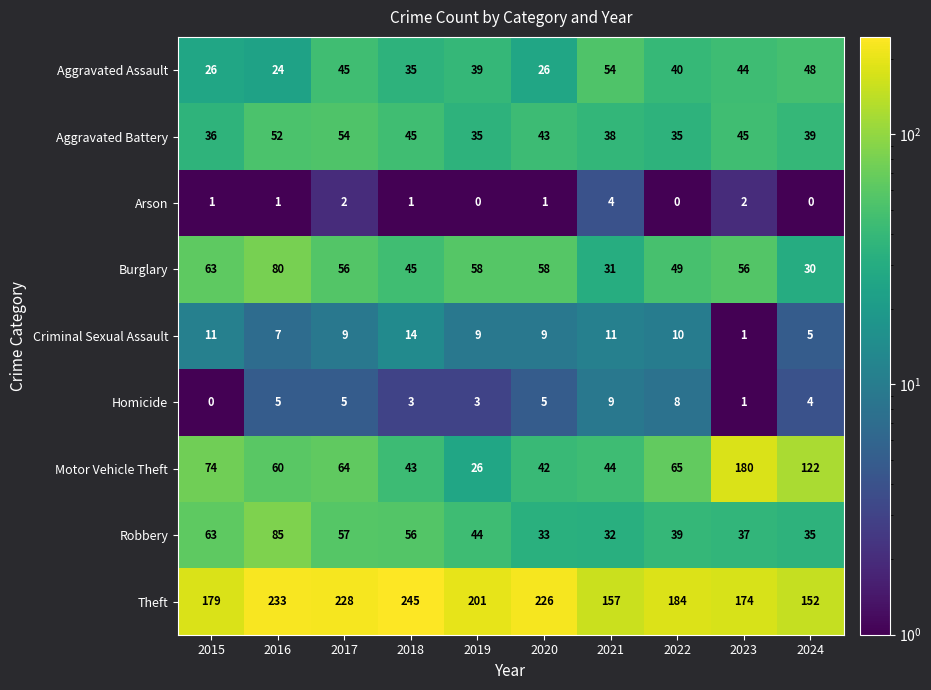

How many Arson values are between 0 and 2?

9